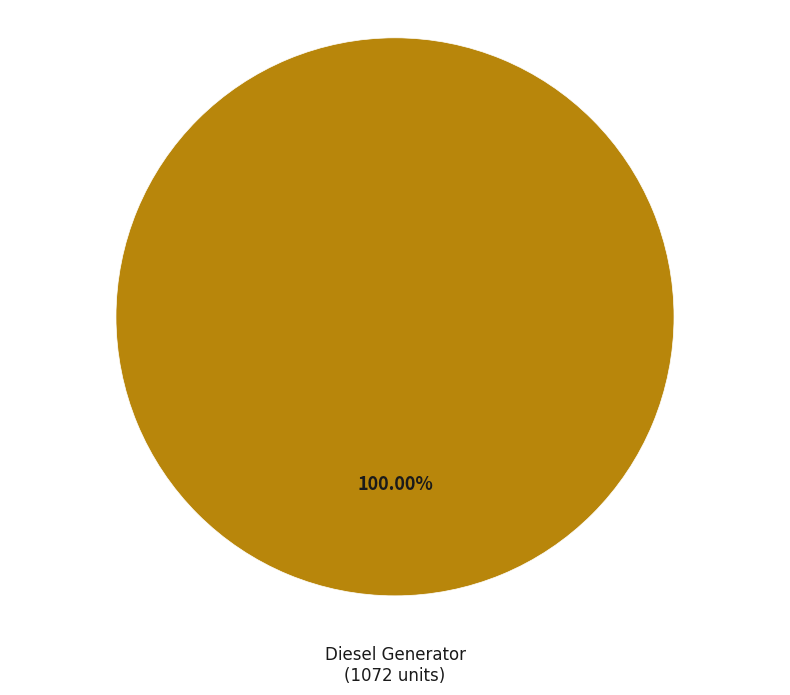

Does any single category account for the majority?

Yes